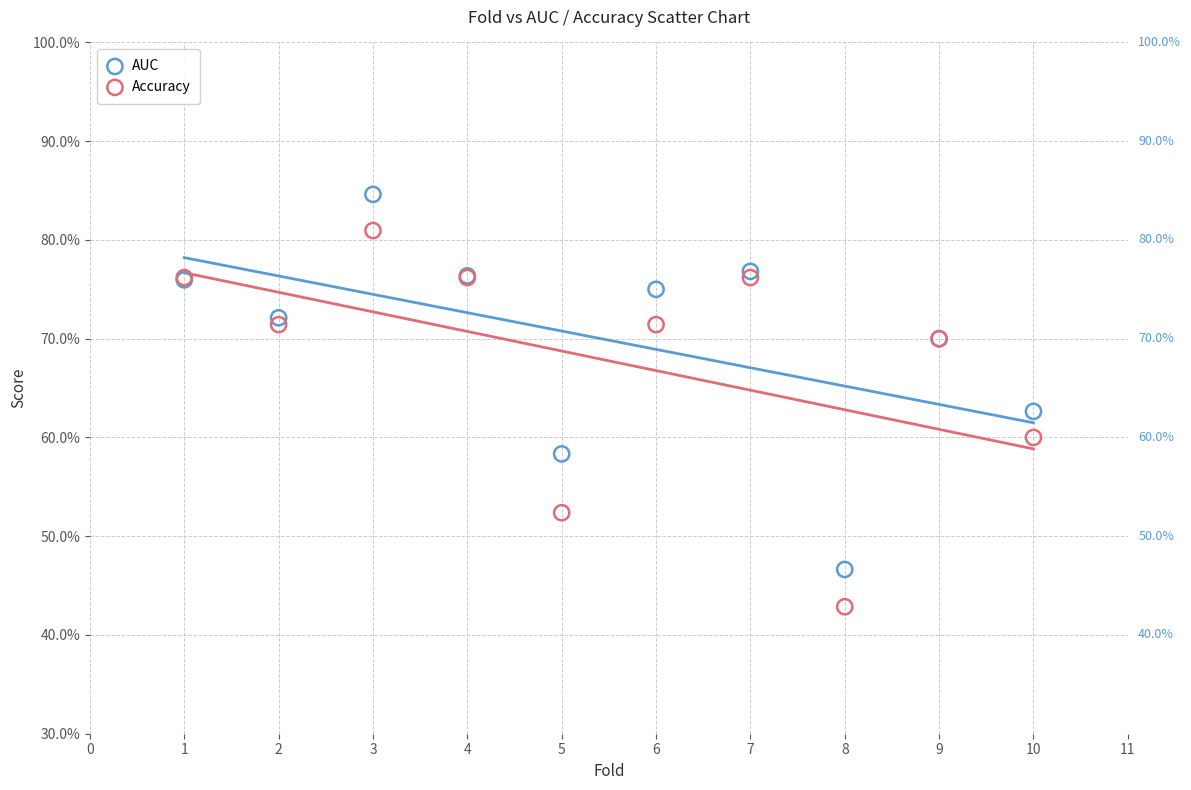

What are all the series names shown in the legend?

AUC, Accuracy